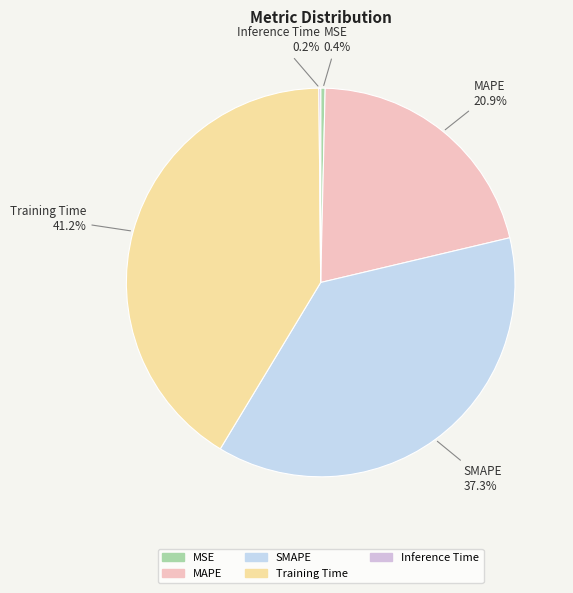

Between MAPE and Training Time, which is larger?

Training Time